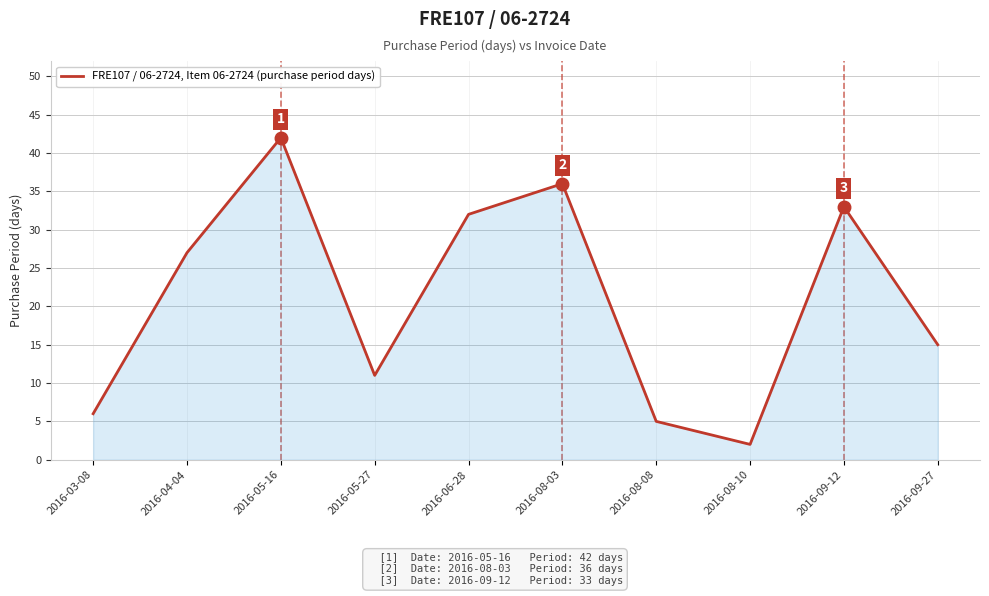

How many interior local peaks (higher than both neighbors) does the data have?

3